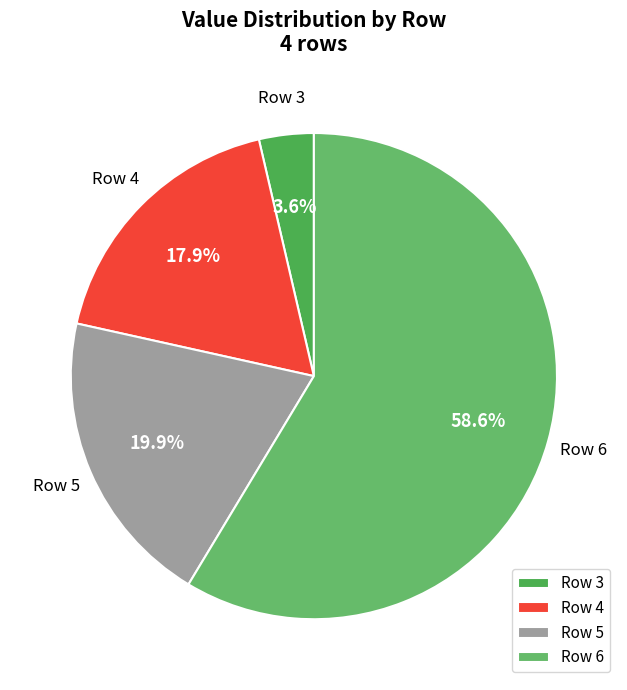

What is the largest slice in the pie chart?

Row 6